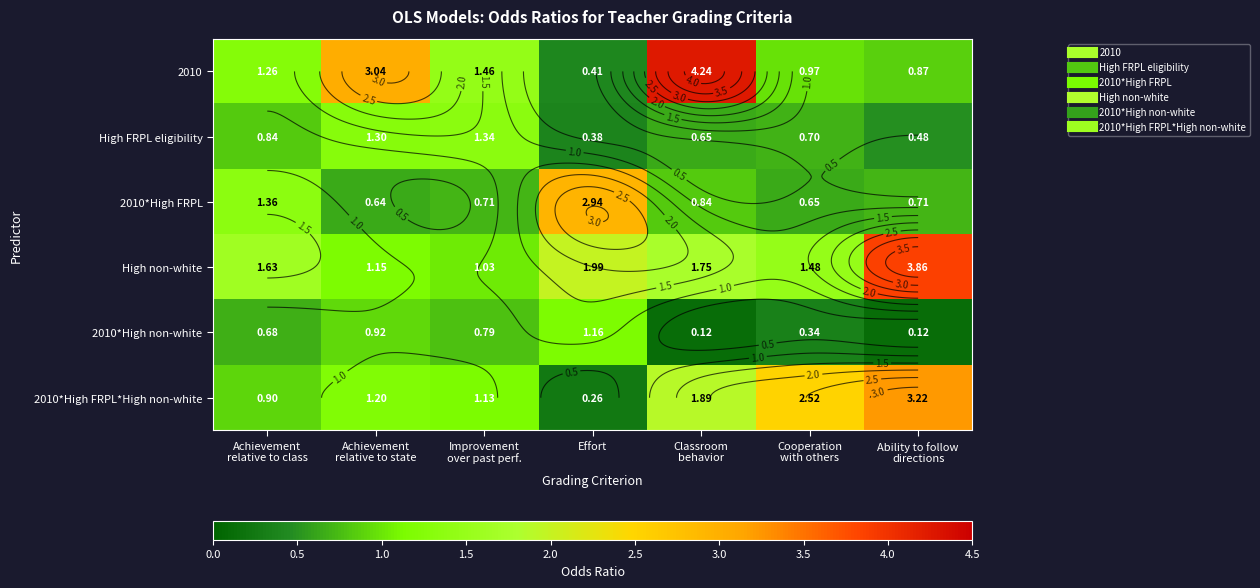

Between Improvement
over past perf. and Achievement
relative to class, which is larger?

Improvement
over past perf.